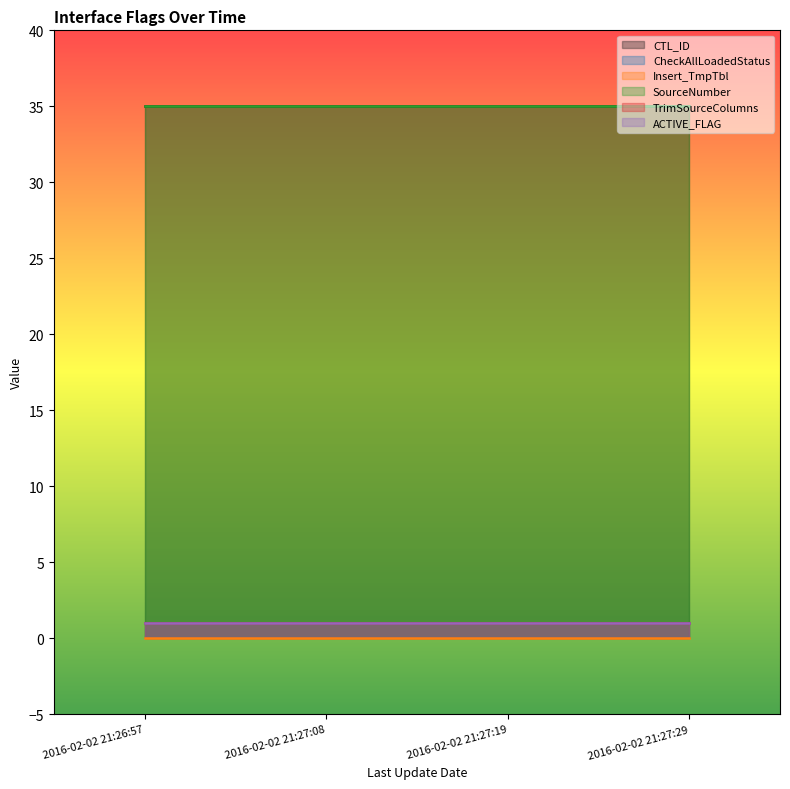

Is the value of Insert_TmpTbl at 2016-02-02 21:27:08 greater than the value of CheckAllLoadedStatus at 2016-02-02 21:27:19?

No